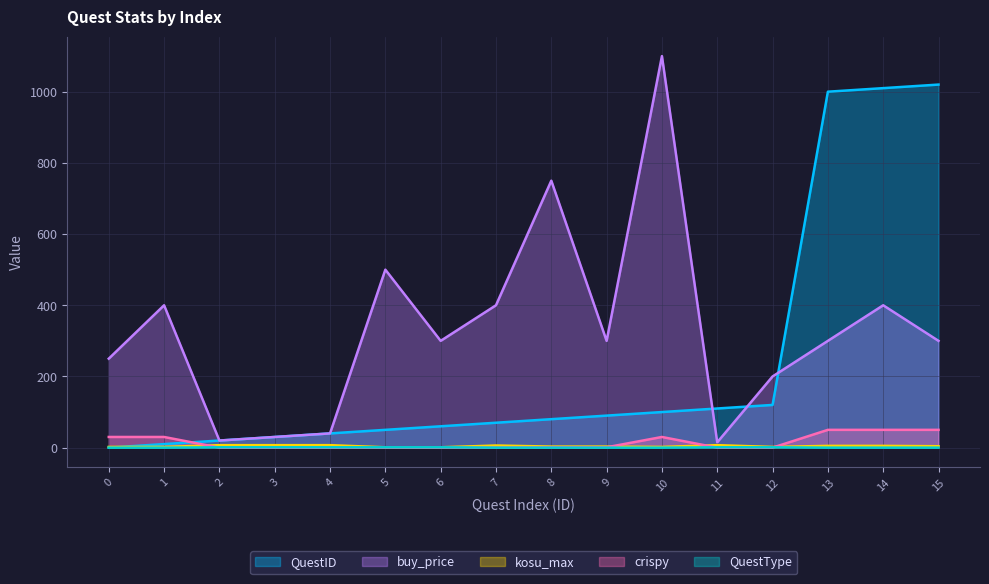

Does the chart display data point markers on the line(s)?

No